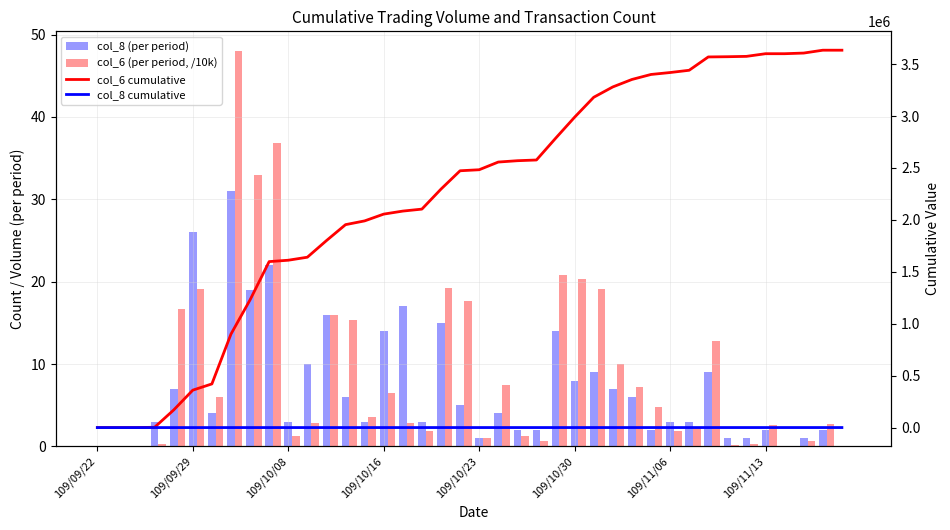

How many series are shown in this chart?

4